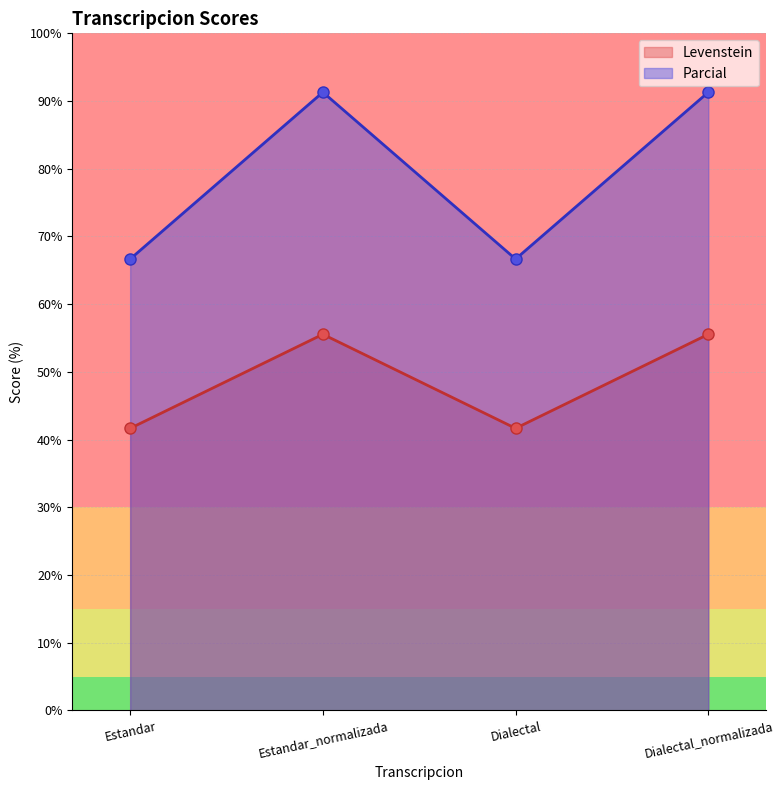

What is the greatest value displayed?

91.3